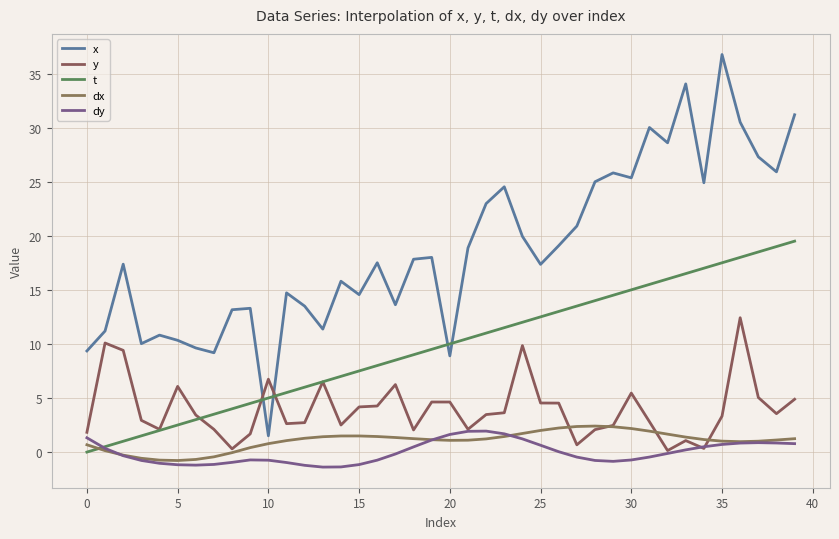

What are all the series names shown in the legend?

x, y, t, dx, dy